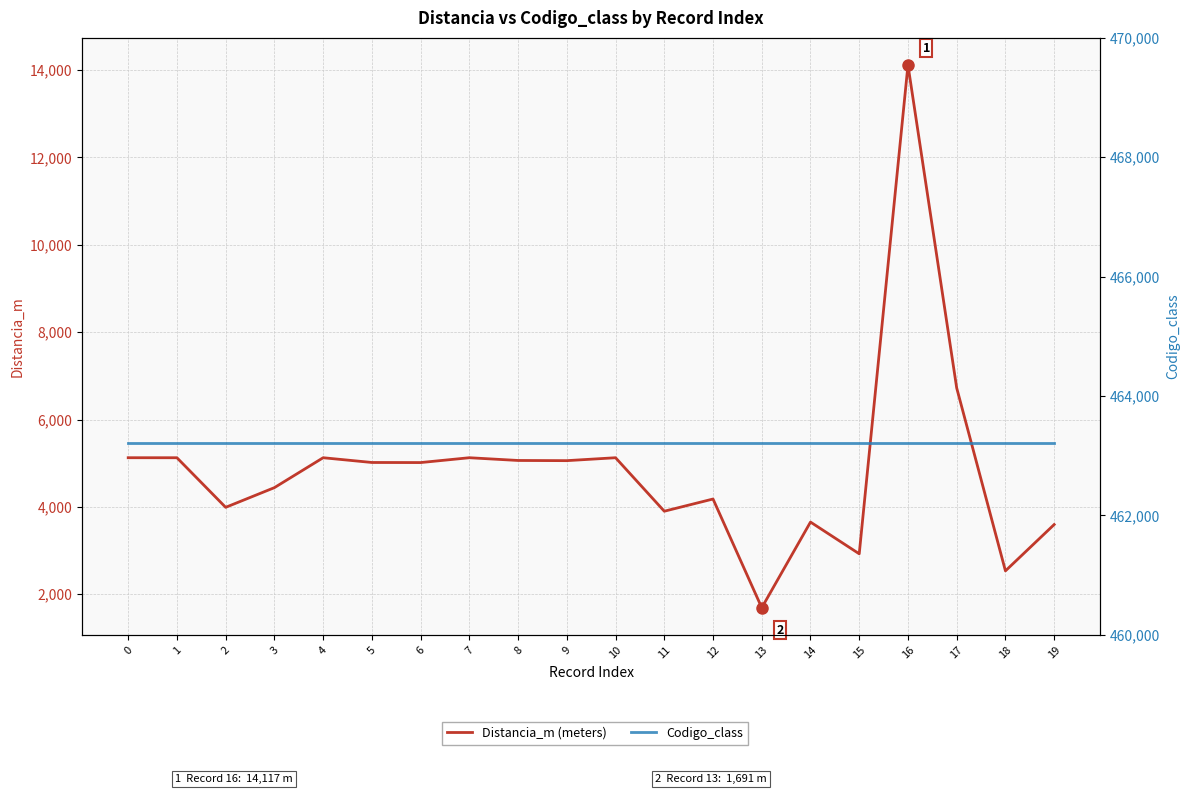

What are all the series names shown in the legend?

Distancia_m (meters), Codigo_class